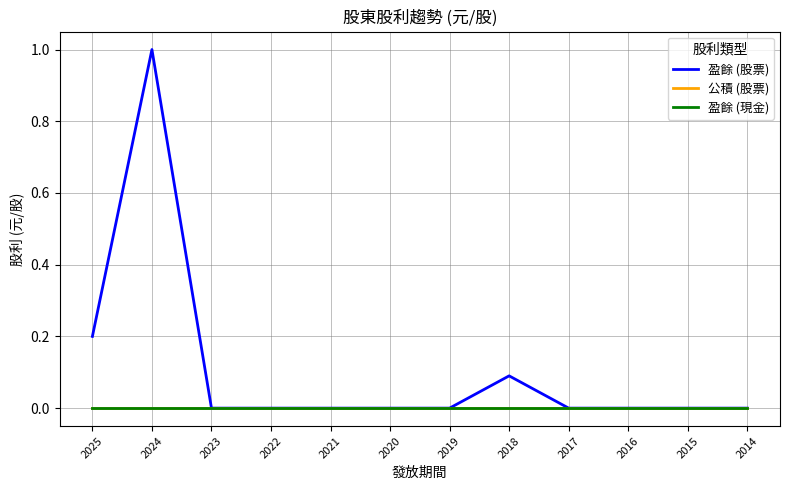

Is this an area chart (filled region under the line)?

No